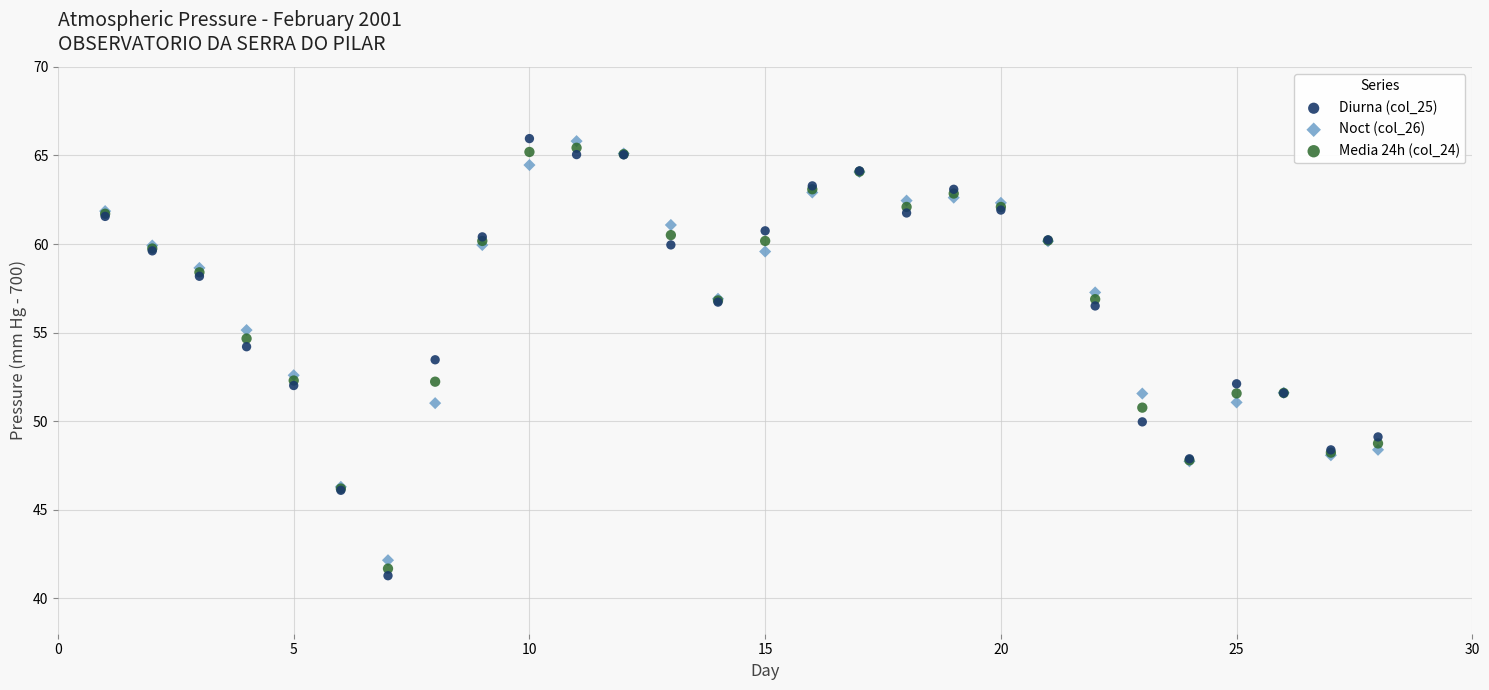

What is the X range (max minus min) for the scatter plot?

27.0